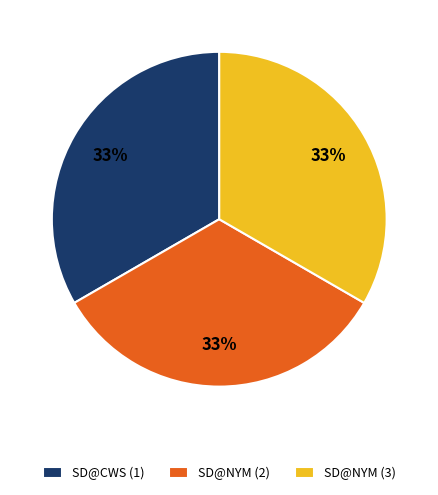

How many segments does this pie chart have?

3